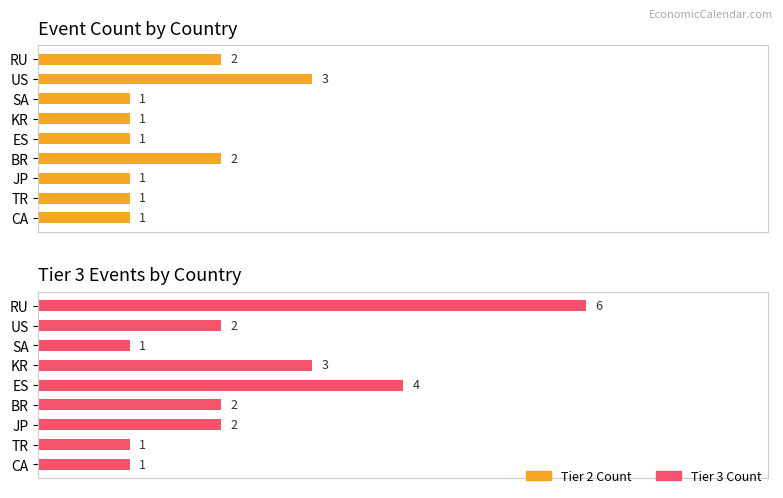

What is the difference between the highest and lowest values at RU?

4